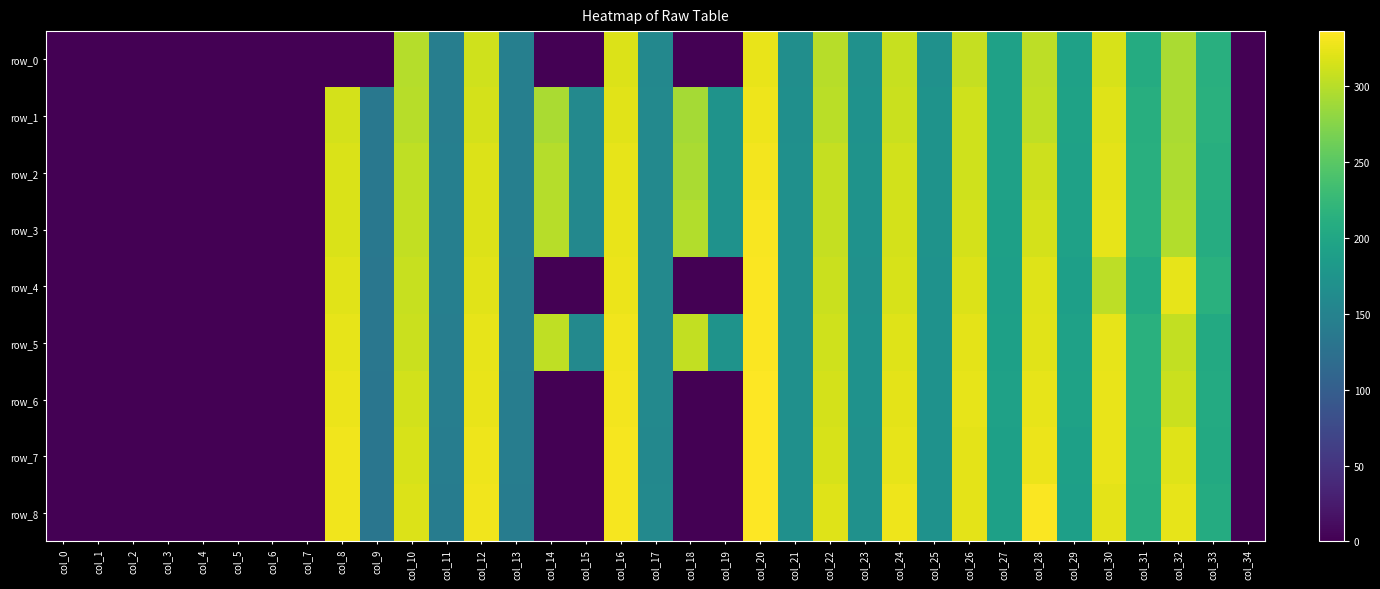

What is the highest value of the row_3 series?

332.9